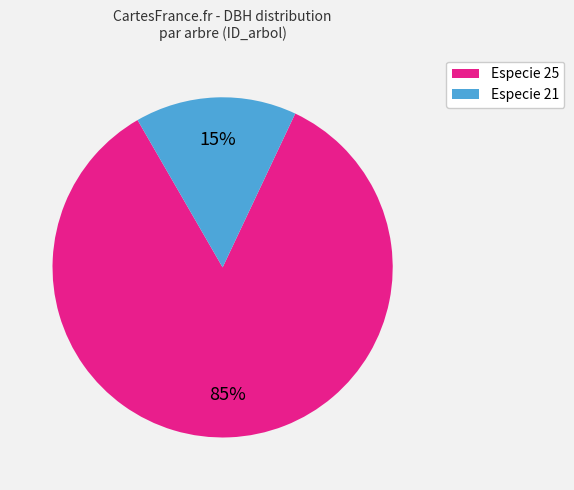

To the nearest percent, what is the average slice percentage?

50%